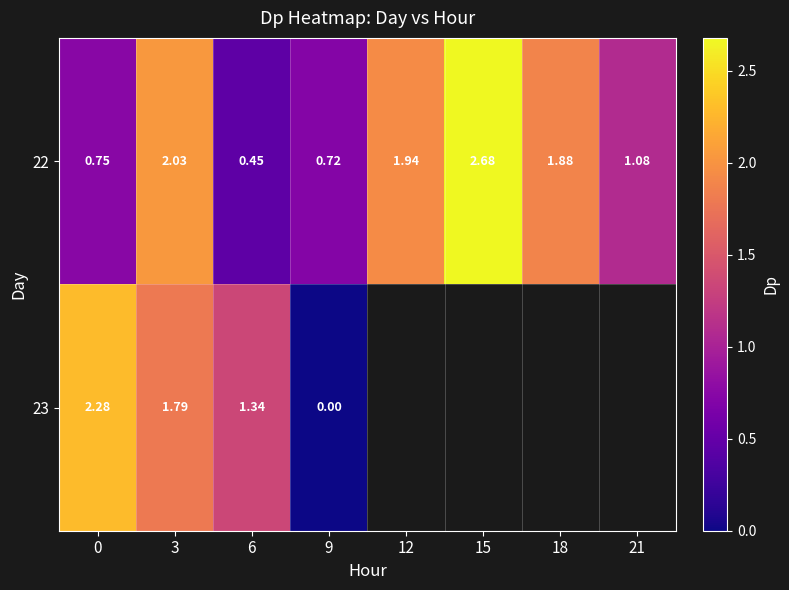

At how many categories does at least one series exceed 0?

8